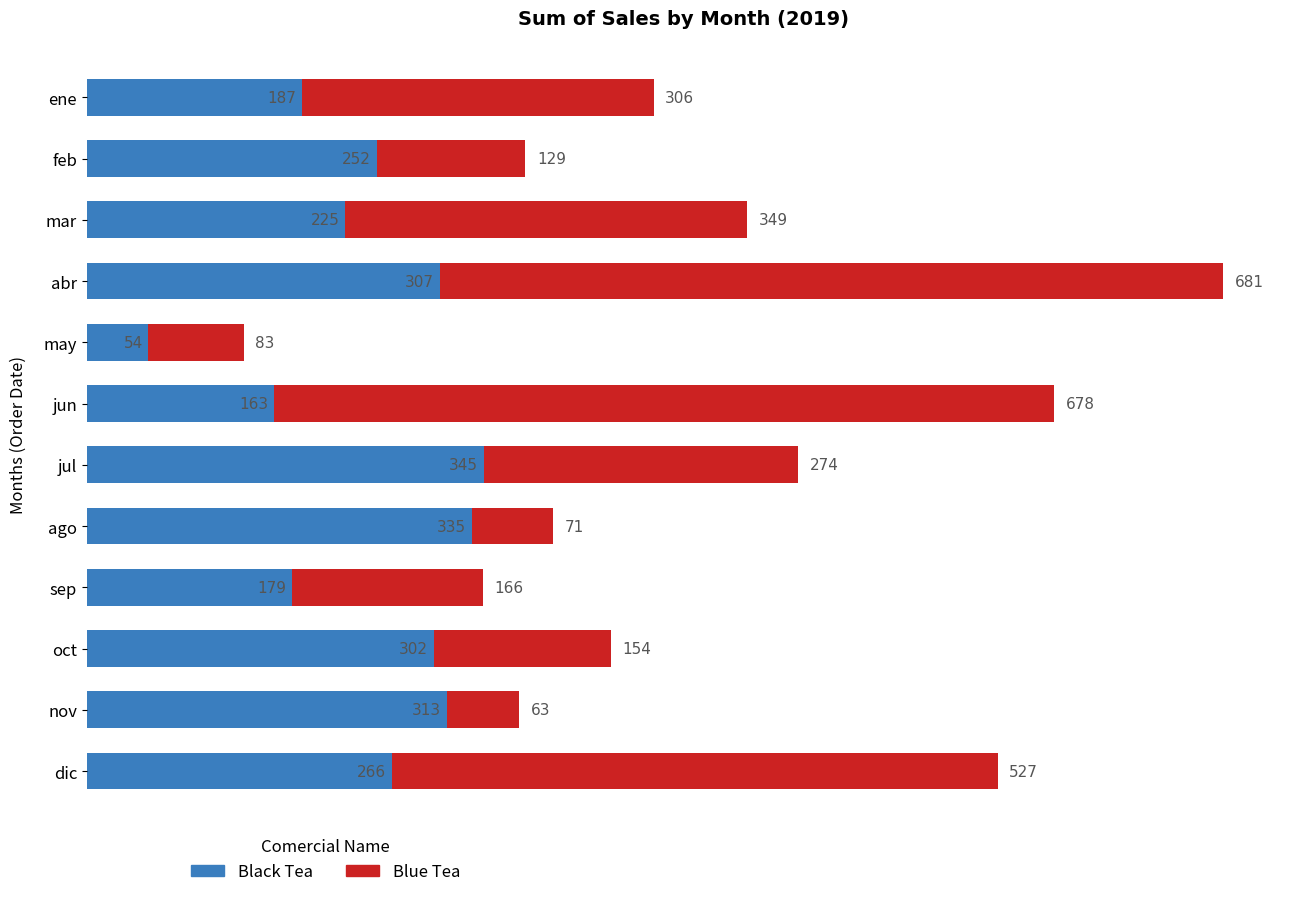

At which category is the sum across all series the highest?

abr